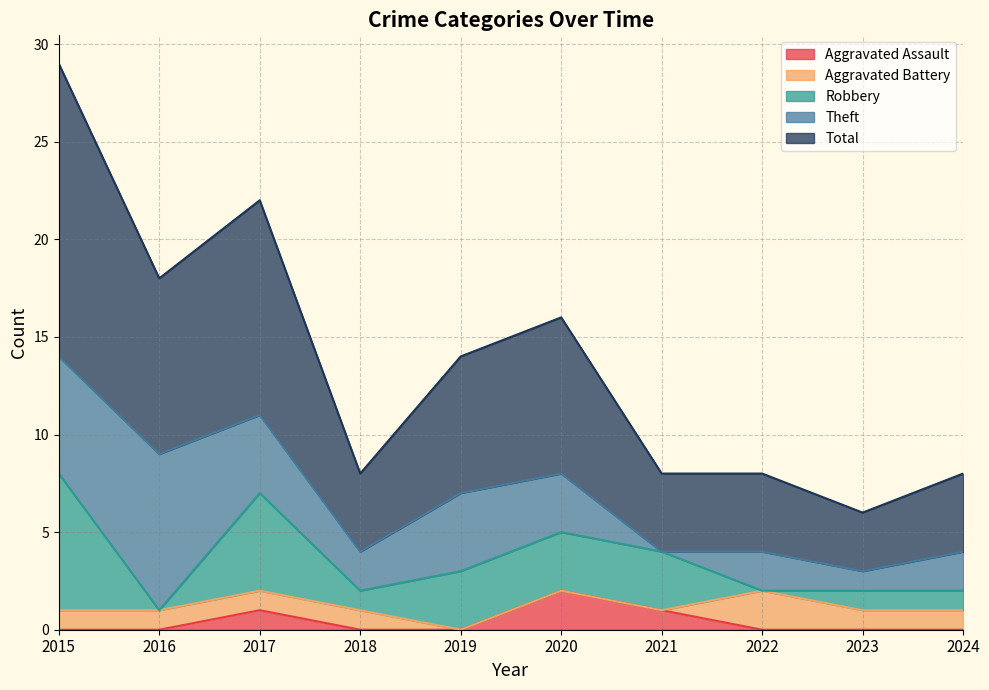

True or false: Total and Aggravated Battery cross at least once.

False